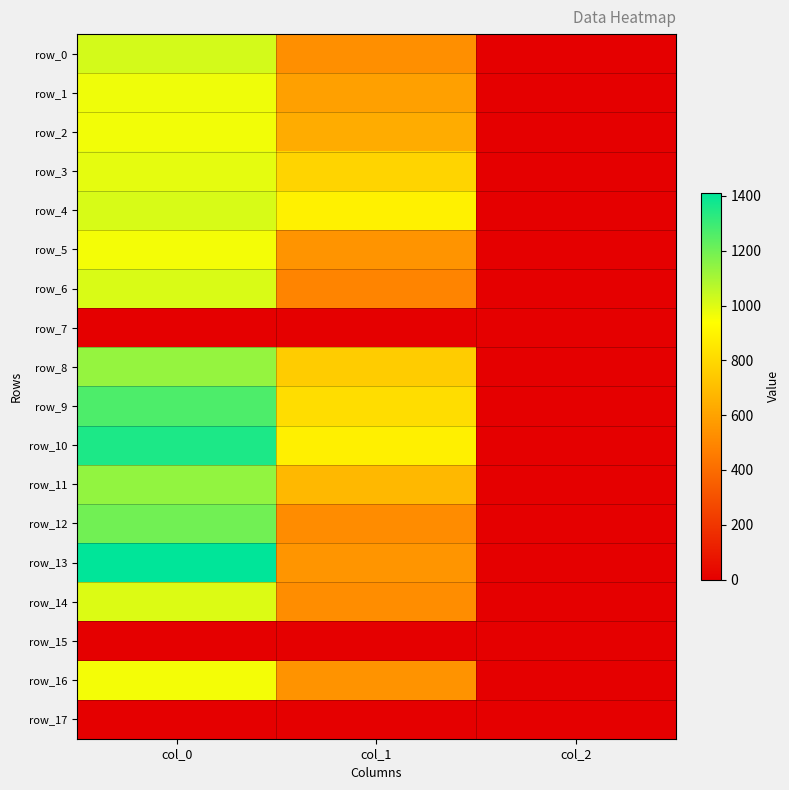

Is it true that row_3 equals 783.0 at col_1?

True